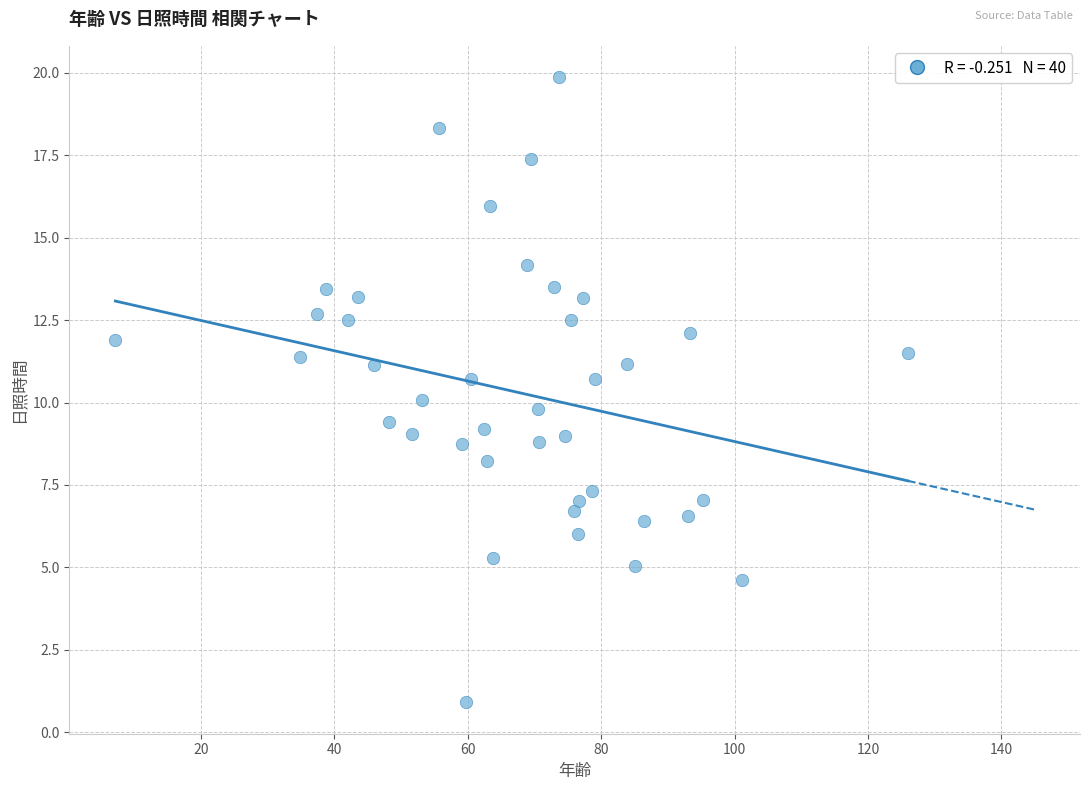

What is the range of Y values (max minus min)?

19.0